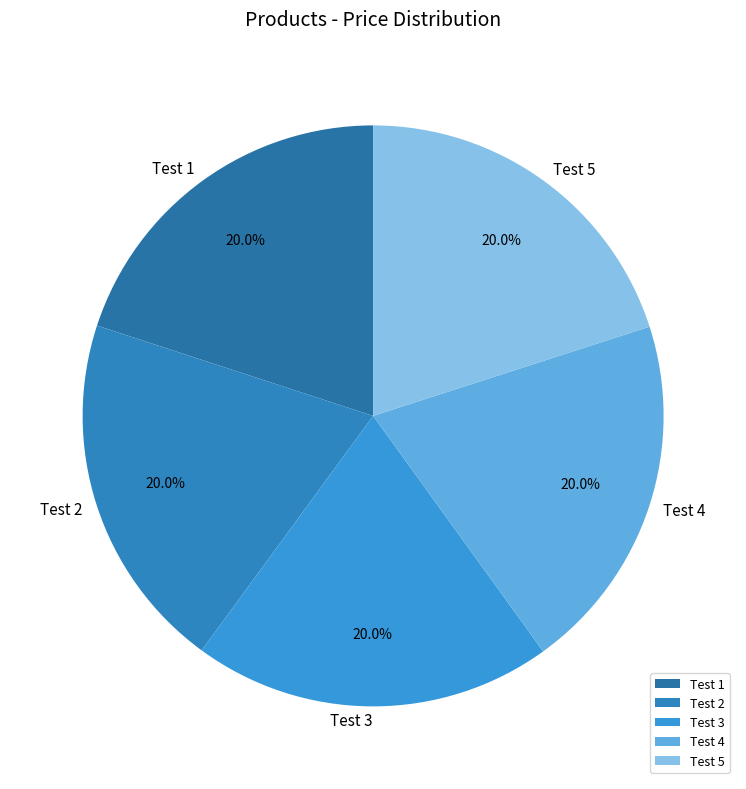

Combined, what portion of the pie is Test 1 and Test 4?

40.0%